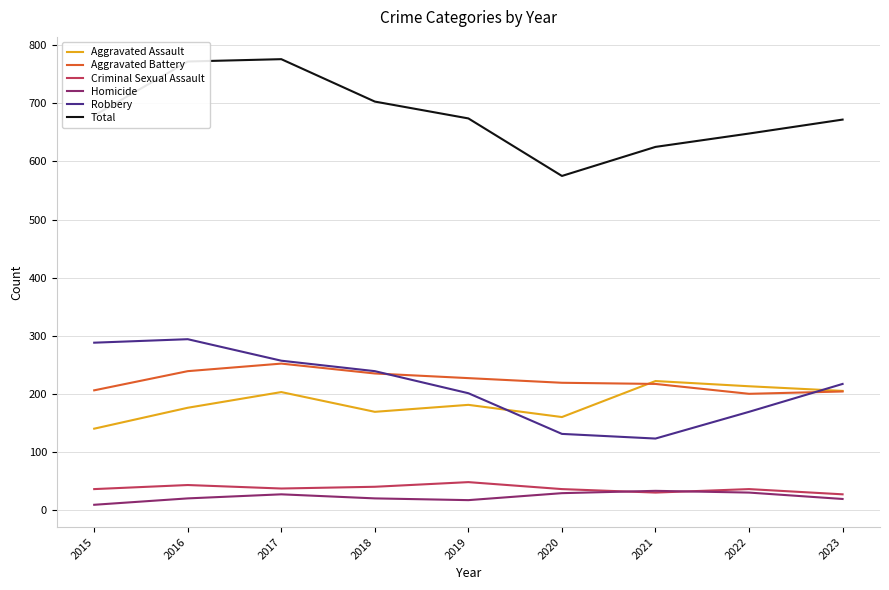

What is the maximum value for Aggravated Battery?

252